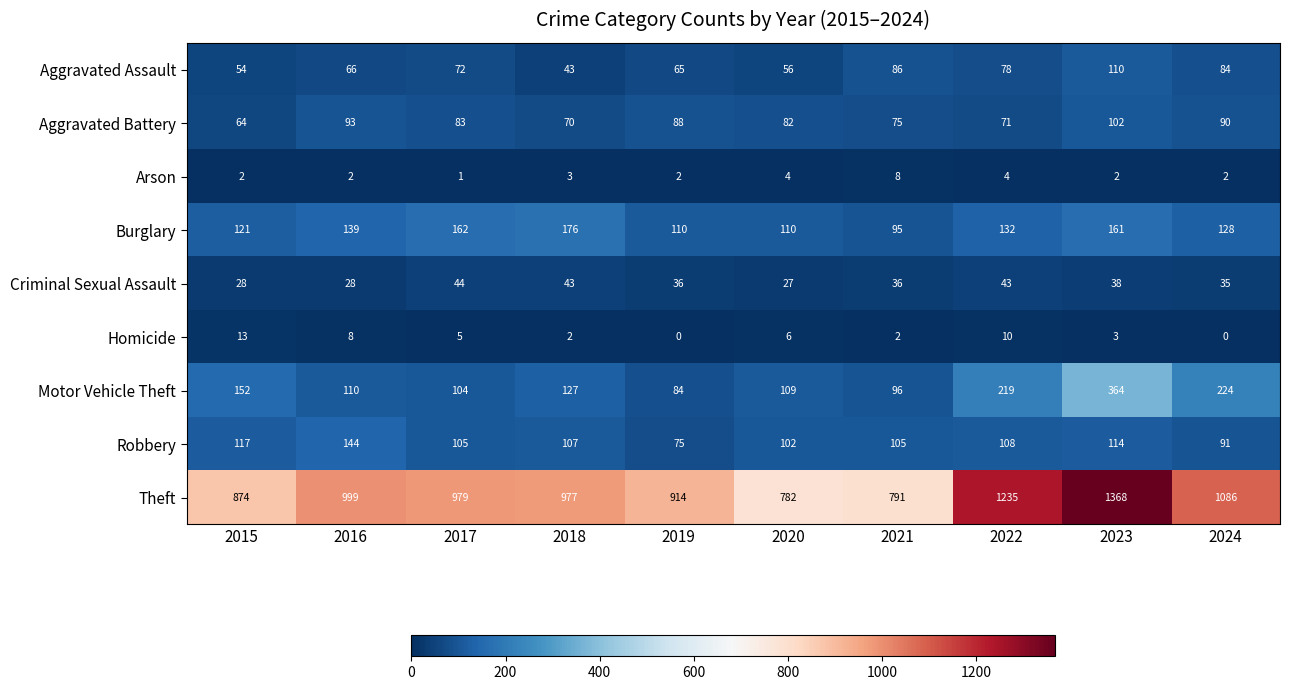

Which category has the highest value in the Aggravated Assault series?

2023